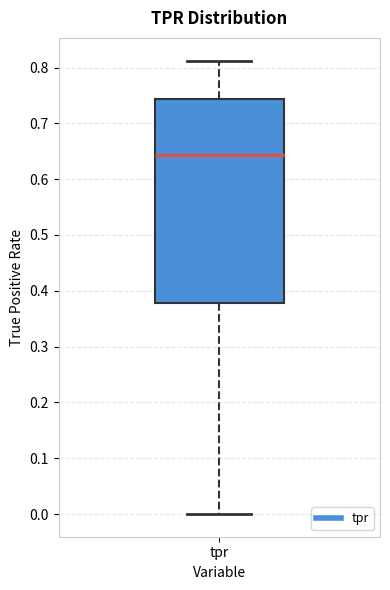

Transcribe this box plot: give where the median line is, the range the box spans, and where the two whiskers end, as read against the y-axis. The values are not printed on the chart, so give them approximately, as read against the axis.

median 0.64, box 0.38 to 0.74, whiskers 0.00 to 0.81